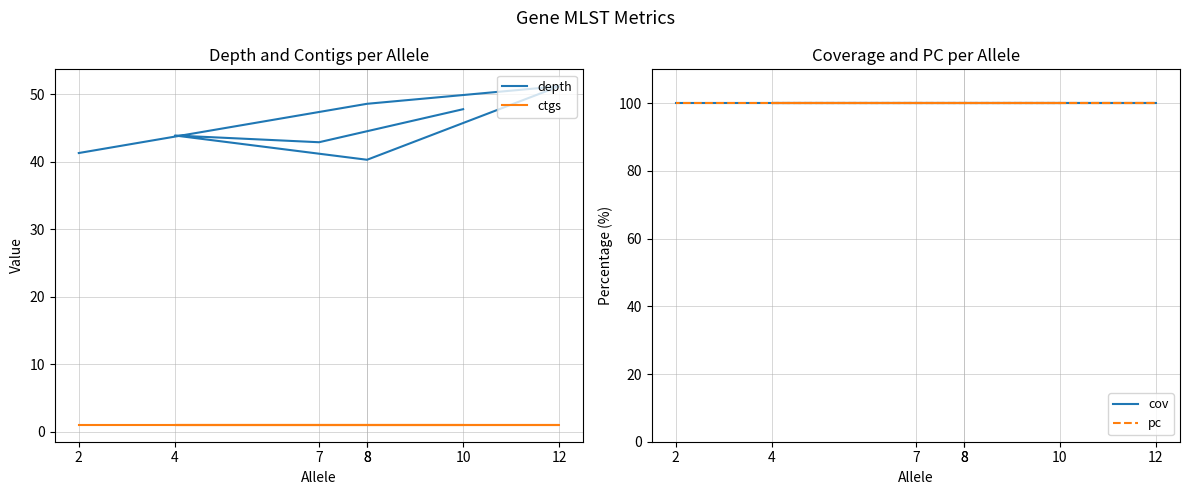

True or false: pc and depth intersect in this chart.

False